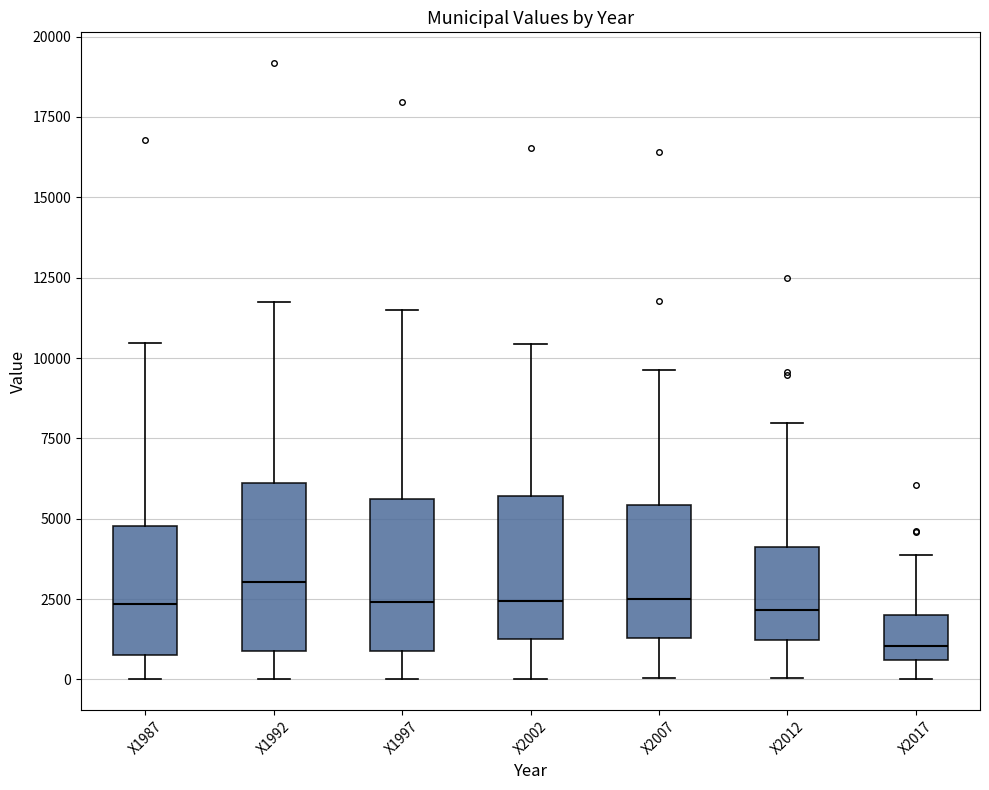

Reading left to right, transcribe this box plot: for each box, give where its median line is, the range the box spans, and where its two whiskers end, as read against the y-axis. The values are not printed on the chart, so give them approximately, as read against the axis.

X1987: median 2500, box 500 to 5000, whiskers 0 to 10500
X1992: median 3000, box 1000 to 6000, whiskers 0 to 12000
X1997: median 2500, box 1000 to 5500, whiskers 0 to 11500
X2002: median 2500, box 1500 to 5500, whiskers 0 to 10500
X2007: median 2500, box 1500 to 5500, whiskers 0 to 9500
X2012: median 2000, box 1000 to 4000, whiskers 0 to 8000
X2017: median 1000, box 500 to 2000, whiskers 0 to 4000